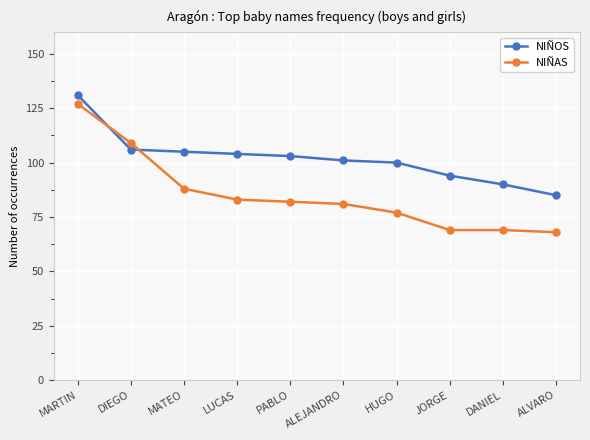

List the series in order of their peak value, lowest first.

NIÑAS, NIÑOS